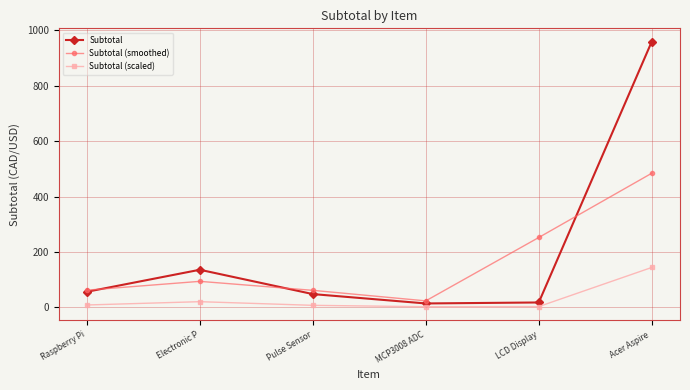

Which category has the highest value in the Subtotal (scaled) series?

Acer Aspire 